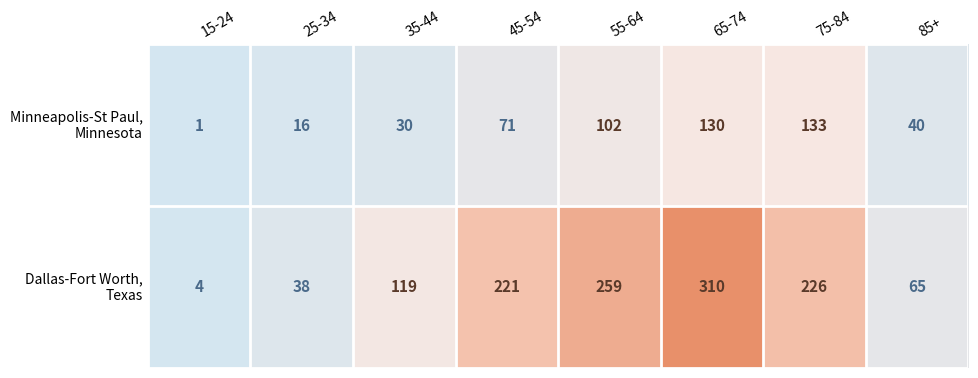

At which category does the chart reach its minimum across all series?

15-24